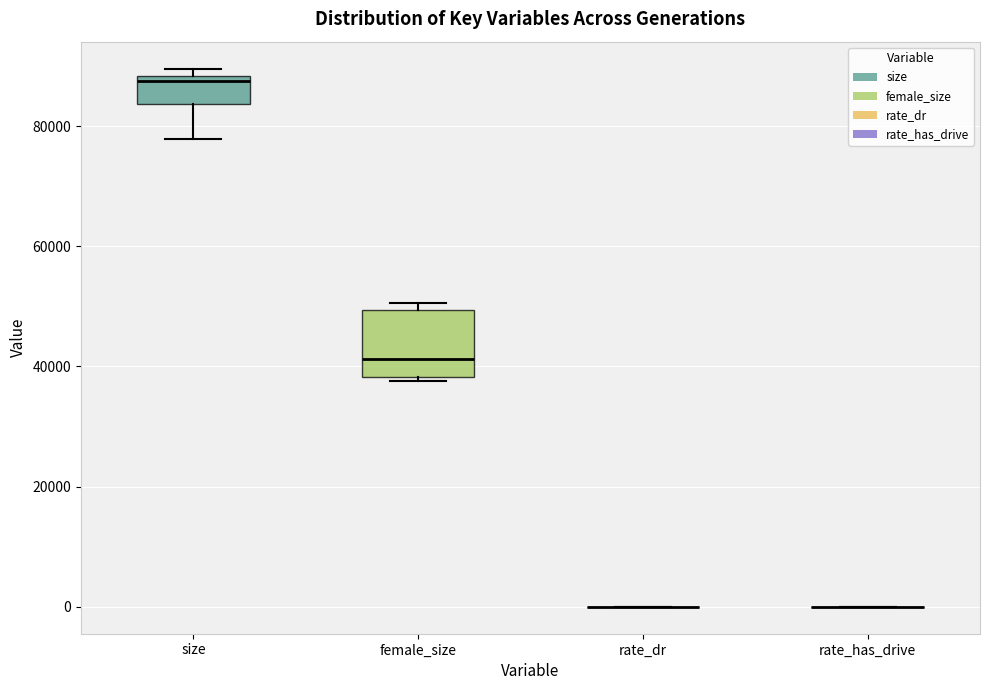

Which box is the tallest, from its lower edge to its upper edge?

female_size